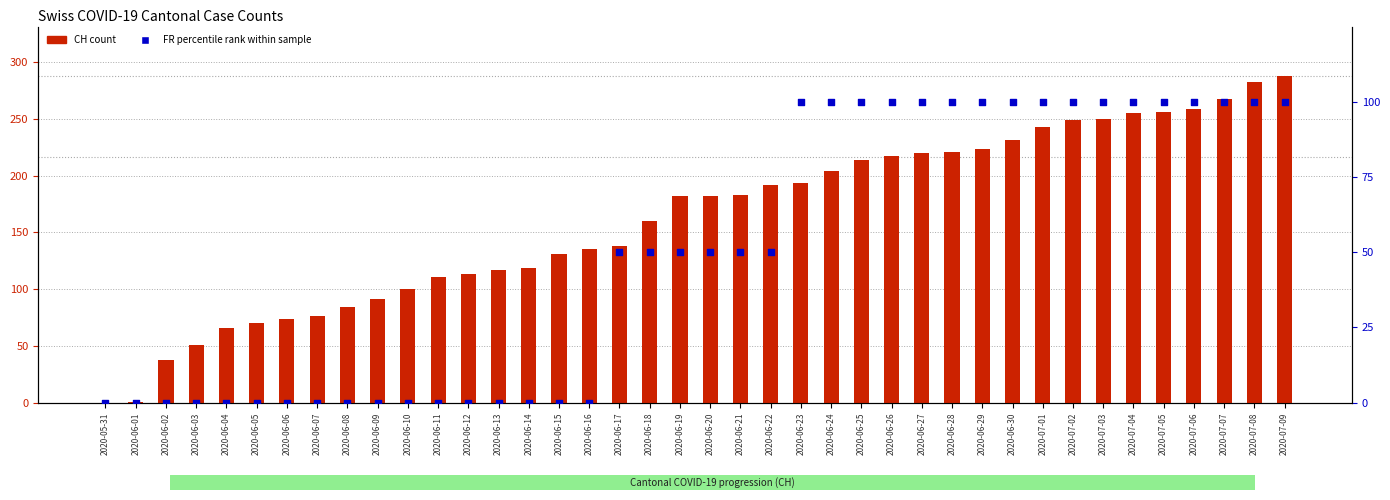

Which series reaches the maximum Y coordinate?

CH (count)